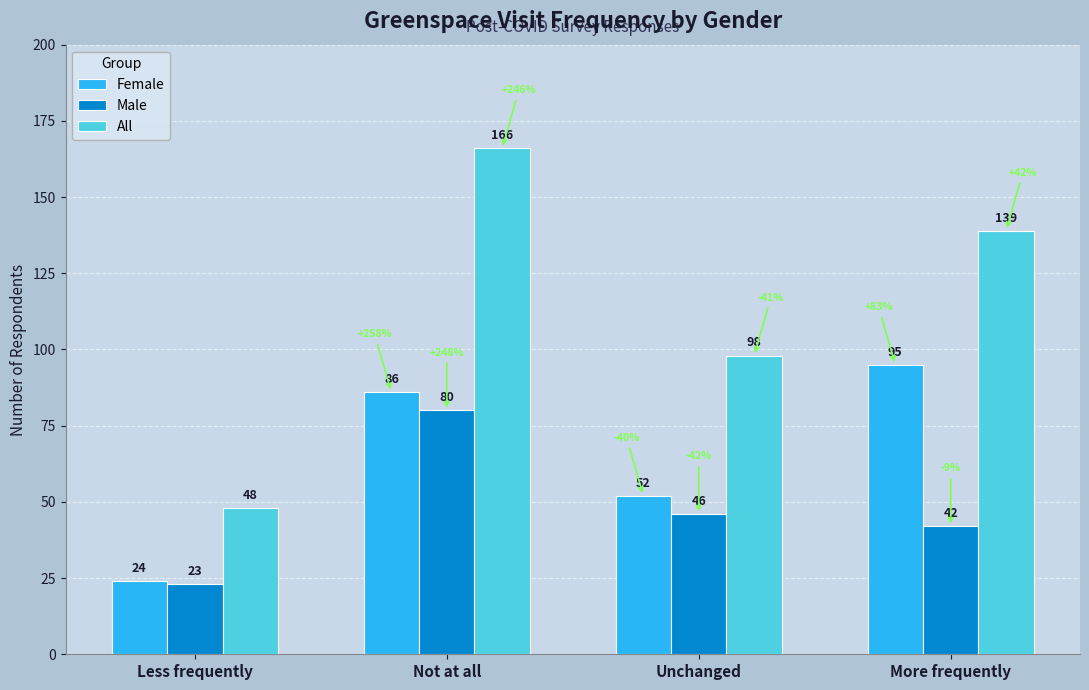

Which series has the largest range (max minus min)?

All